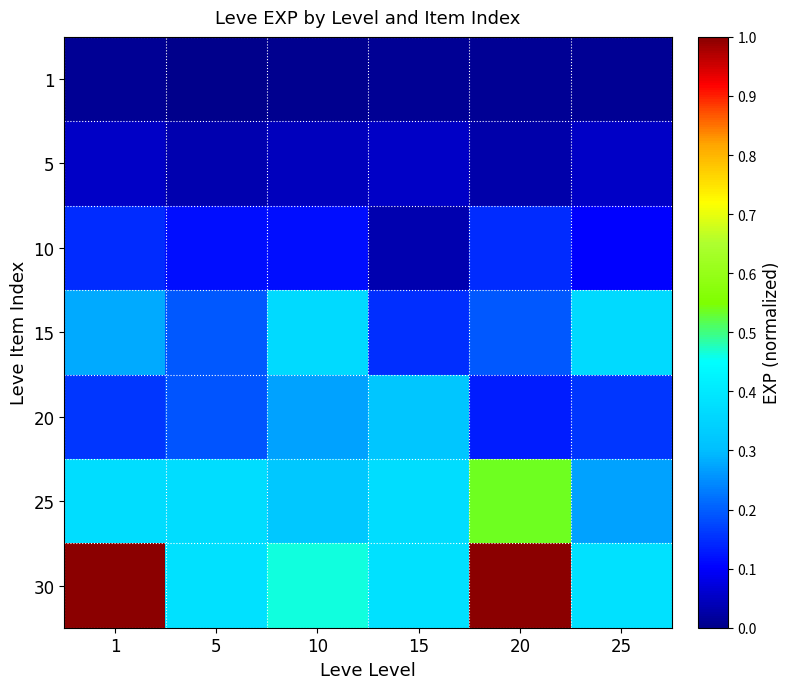

Reading left to right, list all the values displayed in this chart.

1: 1=0.0	5=0.0	10=0.0	15=0.0	20=0.0	25=0.0
5: 1=0.1	5=0.0	10=0.0	15=0.1	20=0.0	25=0.1
10: 1=0.1	5=0.1	10=0.1	15=0.0	20=0.1	25=0.1
15: 1=0.3	5=0.2	10=0.4	15=0.1	20=0.2	25=0.4
20: 1=0.2	5=0.2	10=0.3	15=0.3	20=0.1	25=0.2
25: 1=0.4	5=0.4	10=0.3	15=0.4	20=0.5	25=0.3
30: 1=1.0	5=0.4	10=0.5	15=0.4	20=1.0	25=0.4